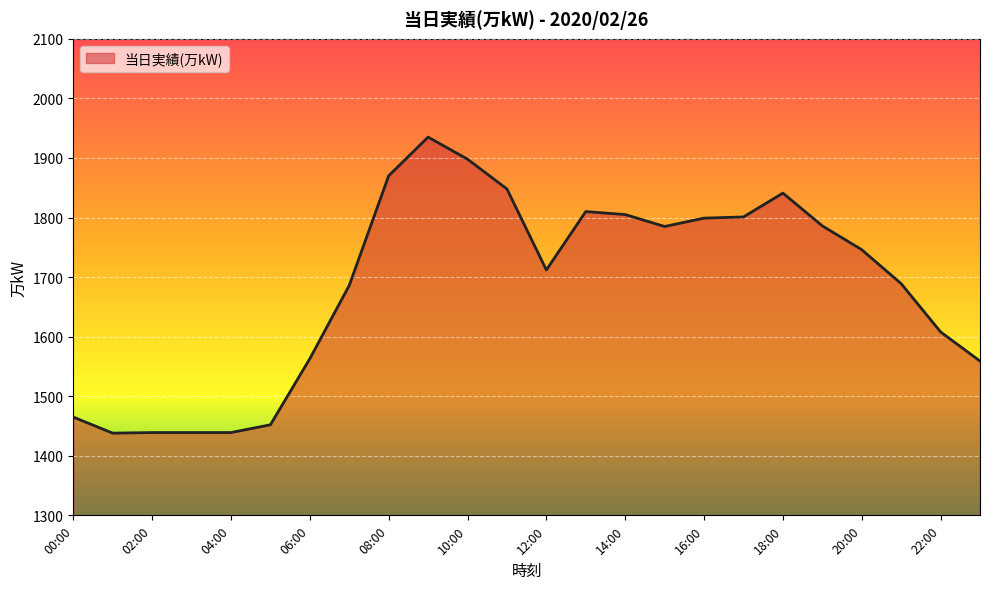

What is the difference between the maximum and minimum values?

497